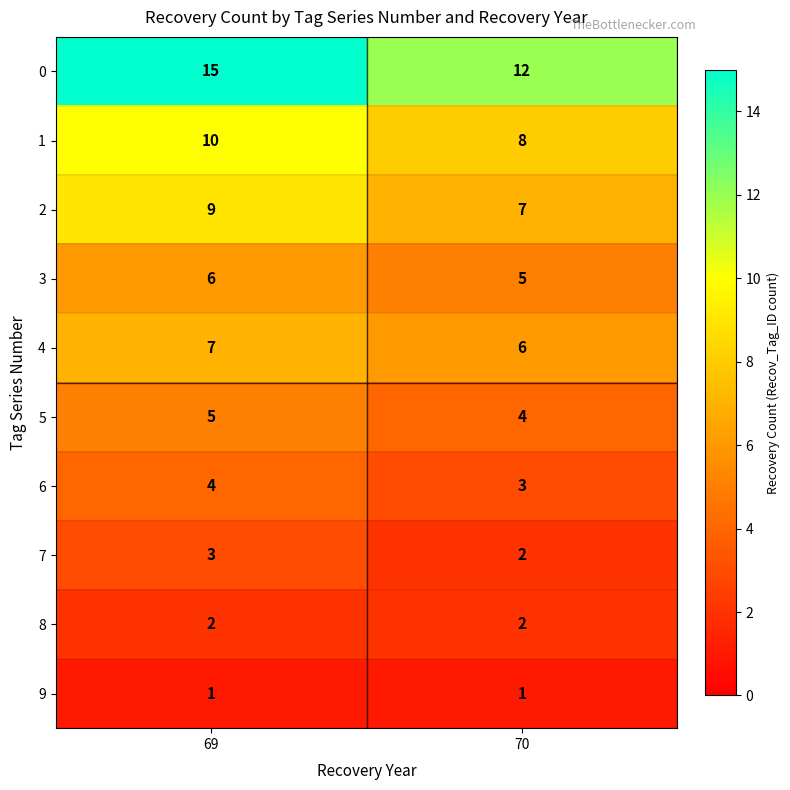

The 8 series shows 1 at 70. True or false?

False